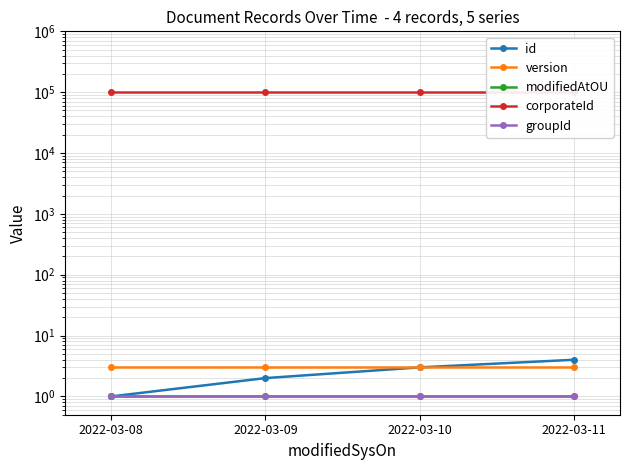

Between 2022-03-09 and 2022-03-10, which series saw the biggest shift?

id